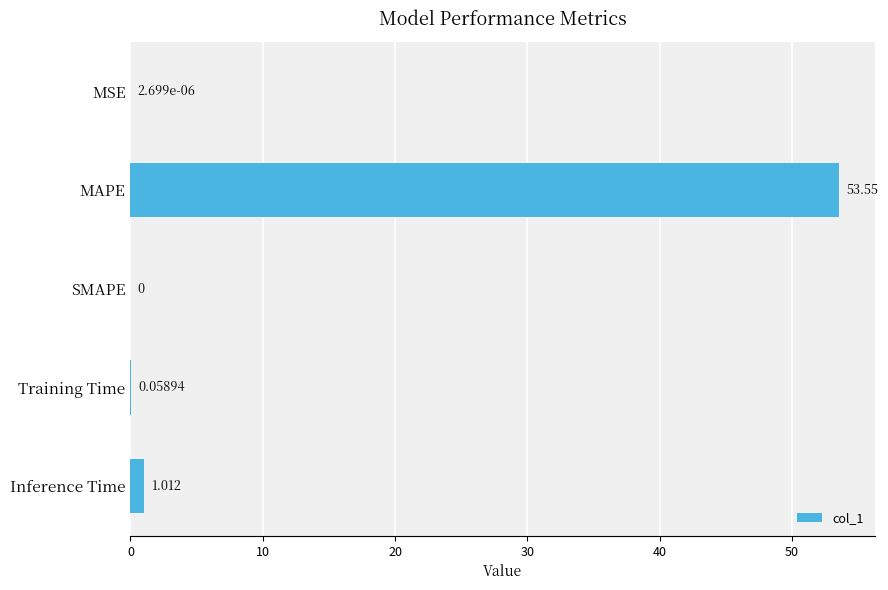

At which label is the value closest to 26?

Inference Time